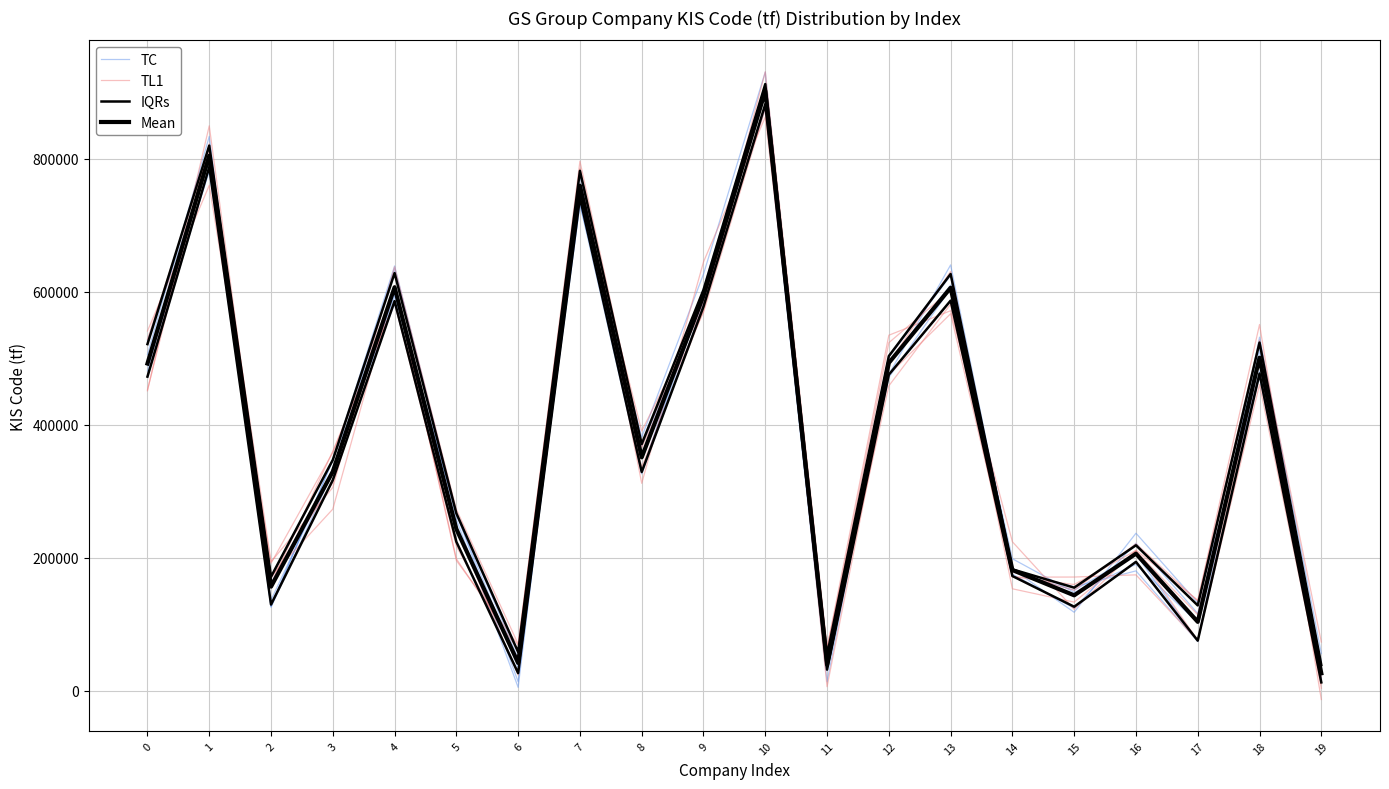

What is the value of the IQRs point at the 13th from the left?

475494.5